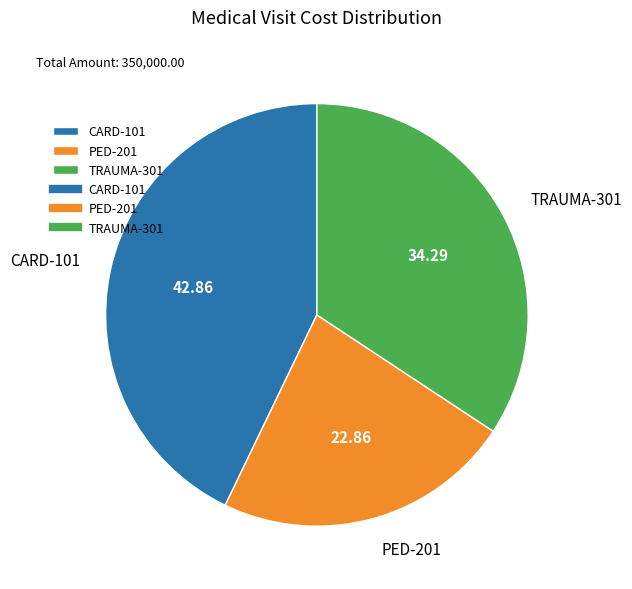

Does TRAUMA-301 represent more than half of the total?

No